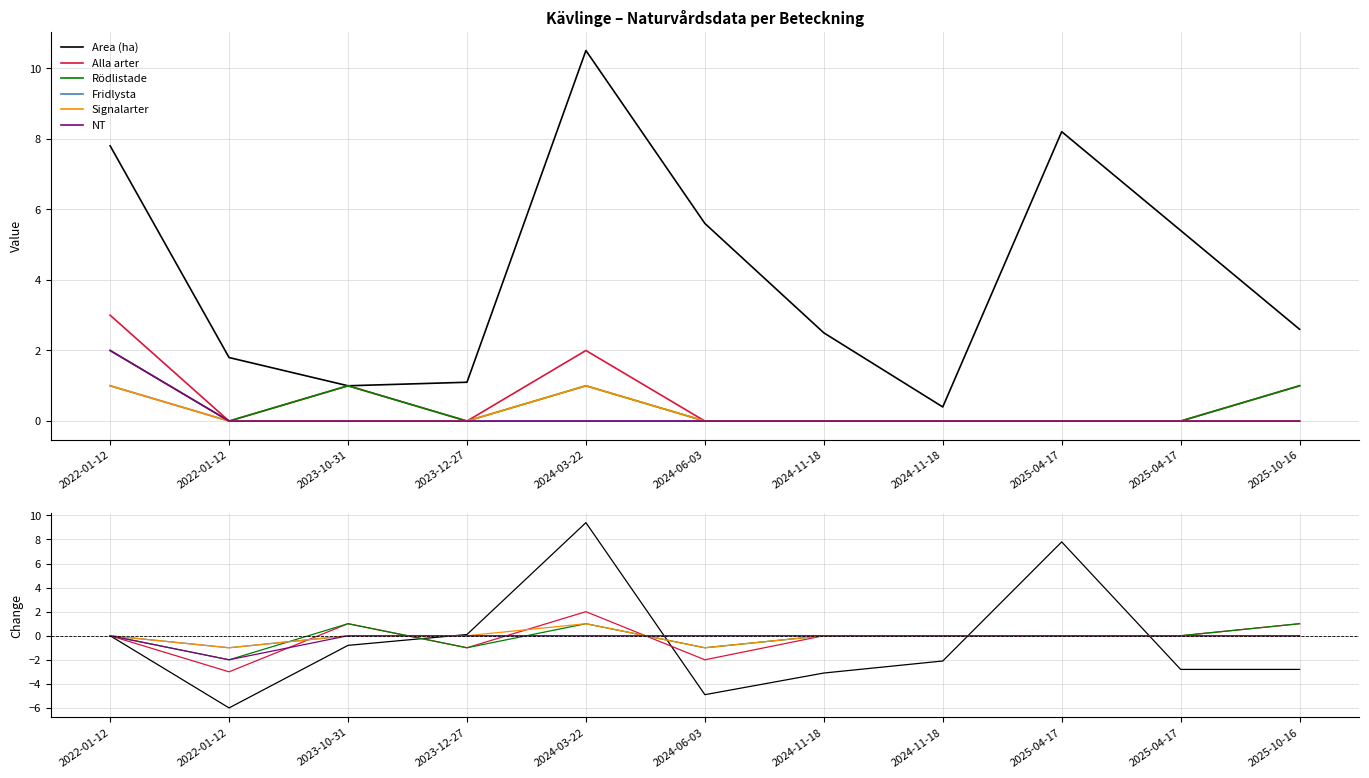

Which series ends up on top after the final intersection of Area (ha) and Fridlysta?

Fridlysta